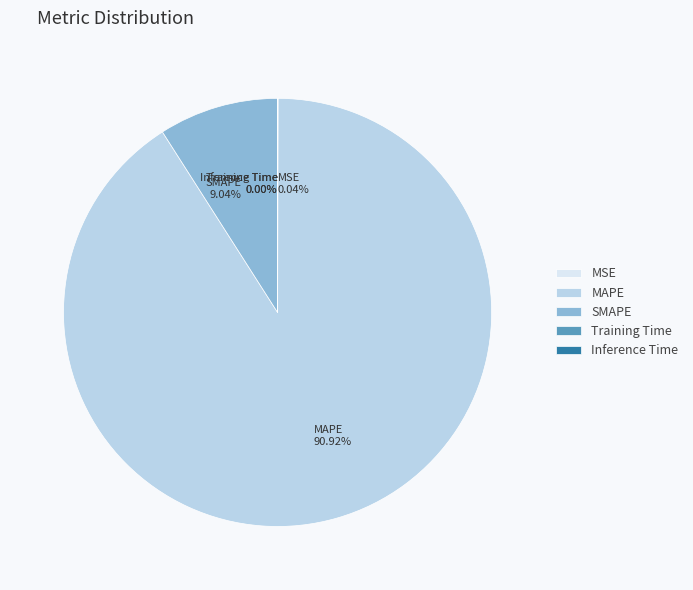

What is the largest slice in the pie chart?

MAPE